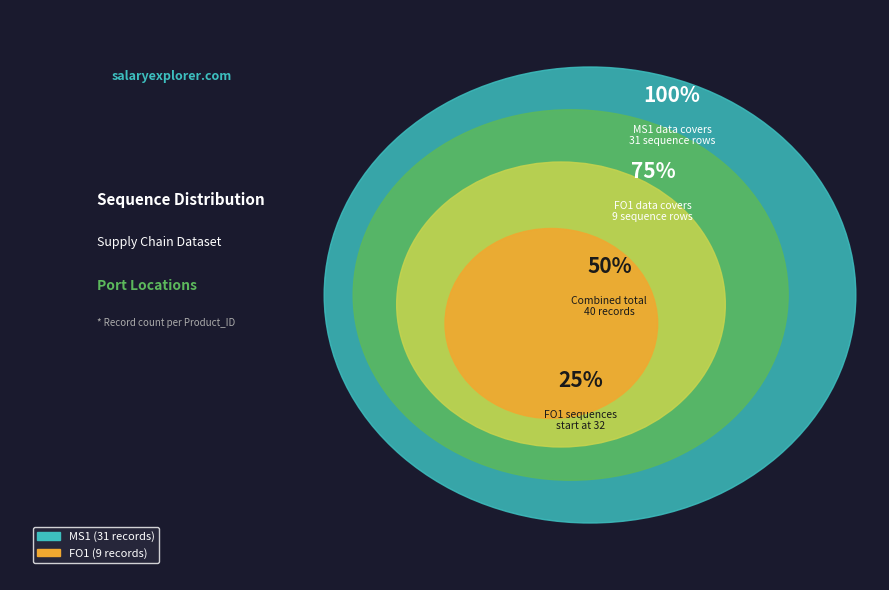

How many slices are in this pie chart?

2